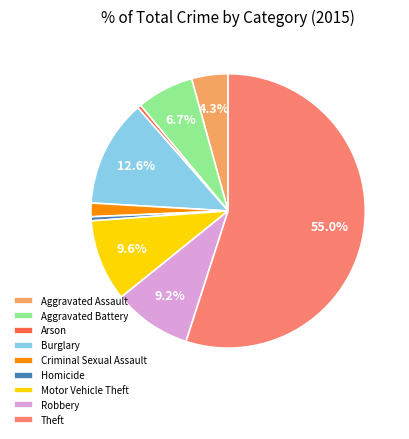

Which slice is the largest?

Theft